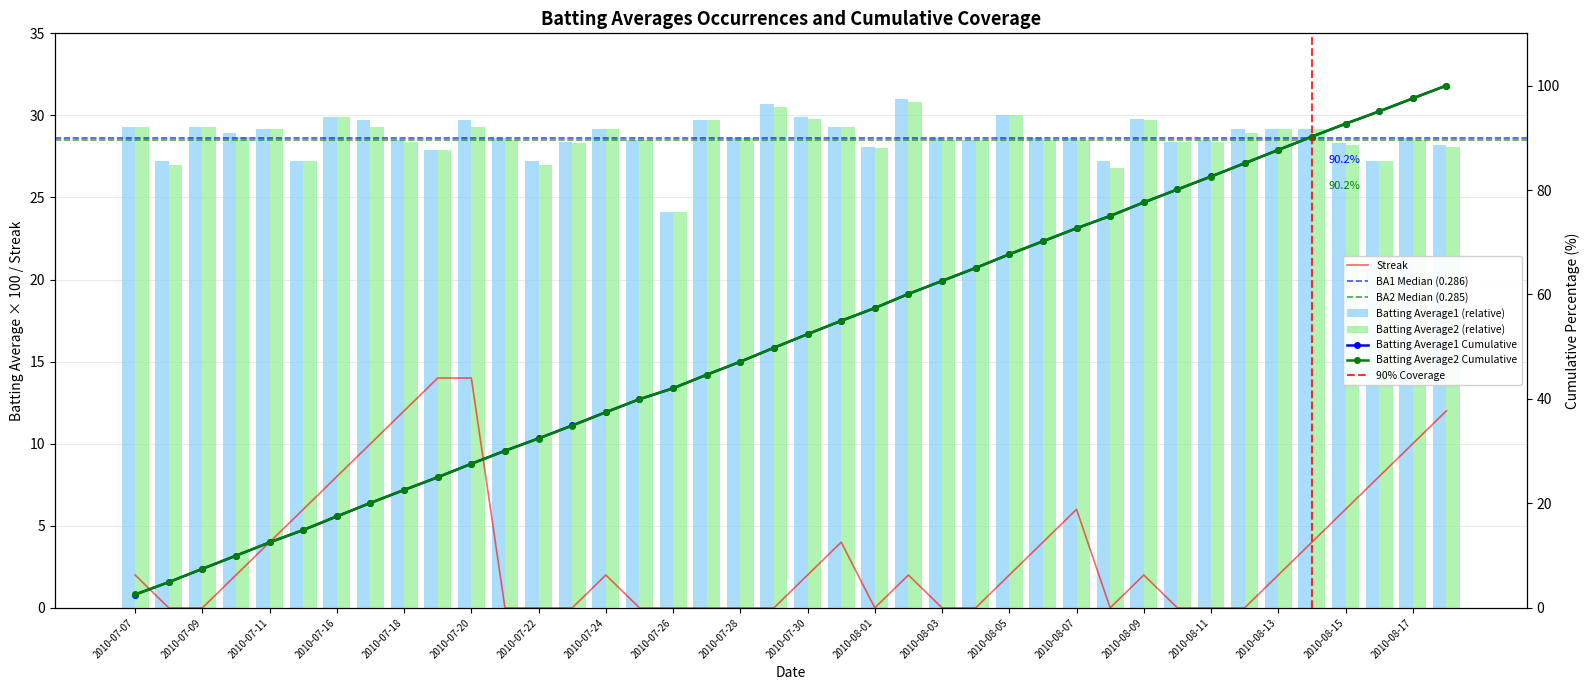

The value of Streak at 2010-07-20 is 24. True or false?

False